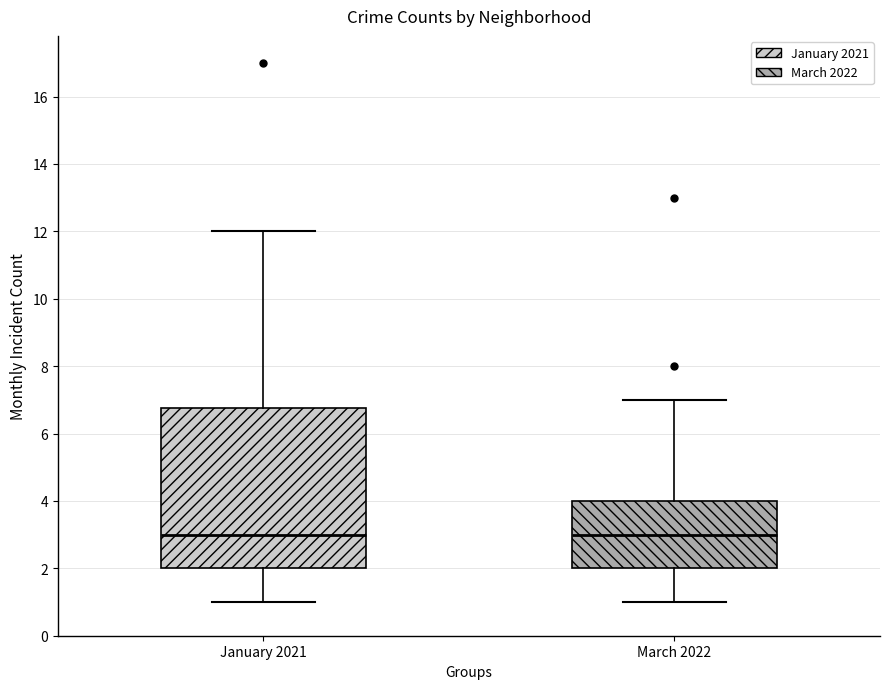

Where does the median line of the box for March 2022 sit on the y-axis? The values are not printed on the chart, so give them approximately, as read against the axis.

3.0